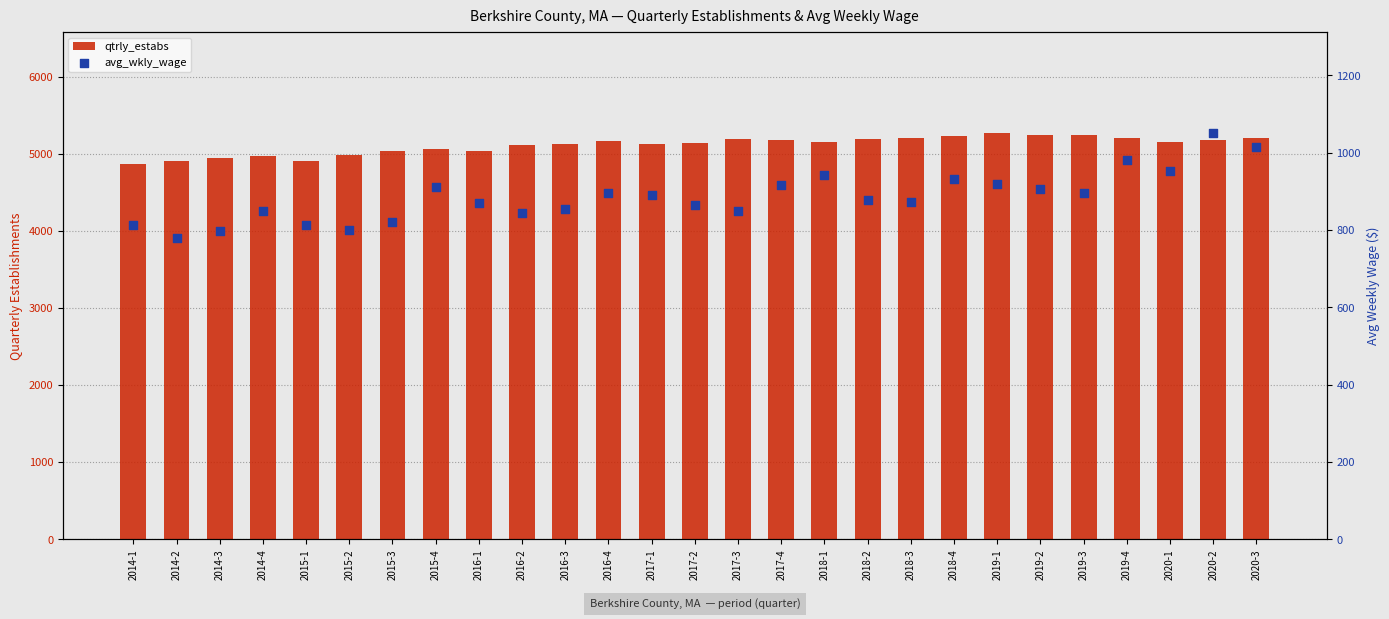

Which series has the largest total across all categories?

qtrly_estabs